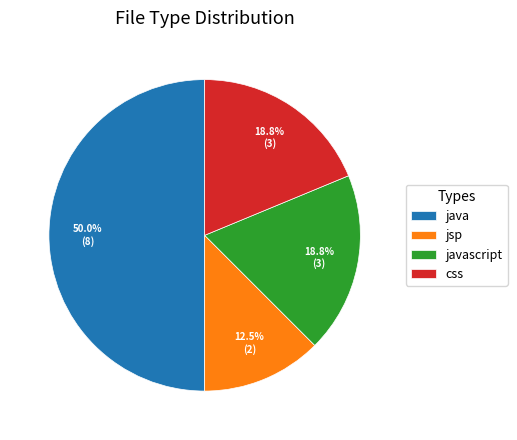

Between java and javascript, which is larger?

java